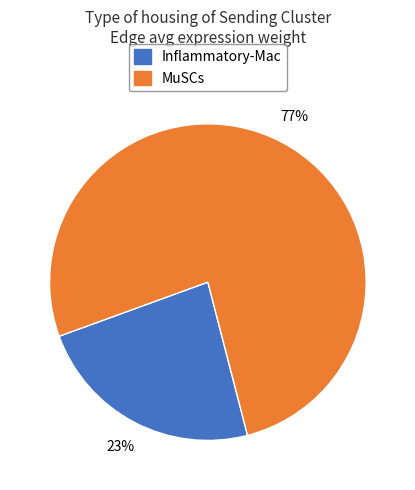

Between Inflammatory-Mac and MuSCs, which is larger?

MuSCs